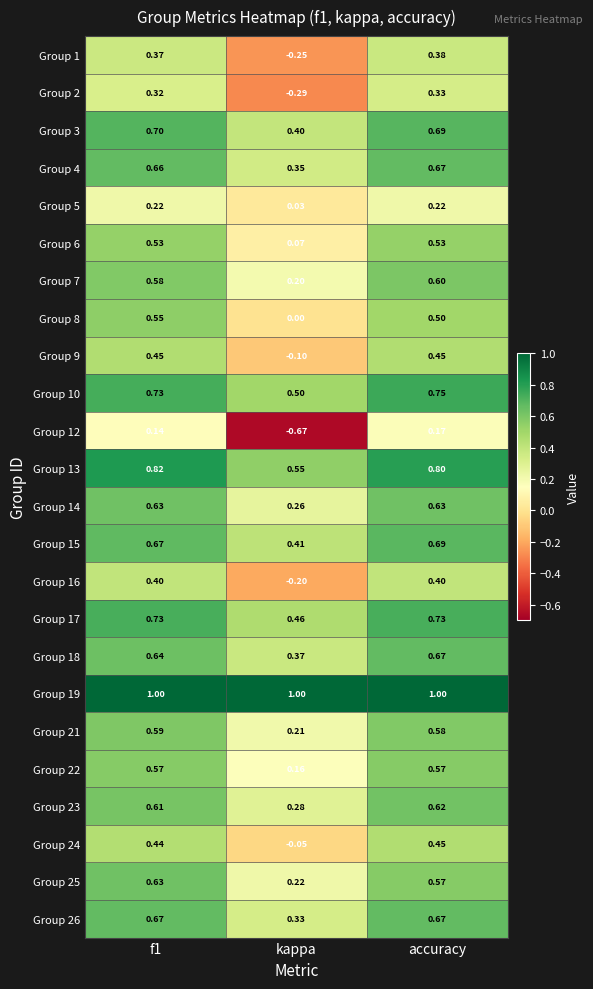

Where is Group 7 nearest to the value 0?

kappa